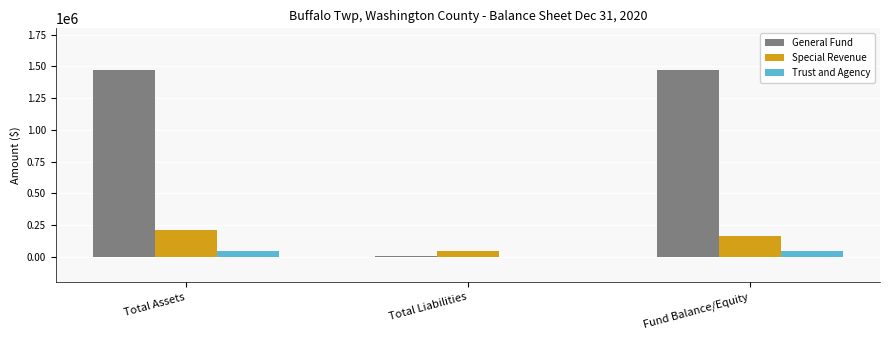

What is the maximum value for Trust and Agency?

45505